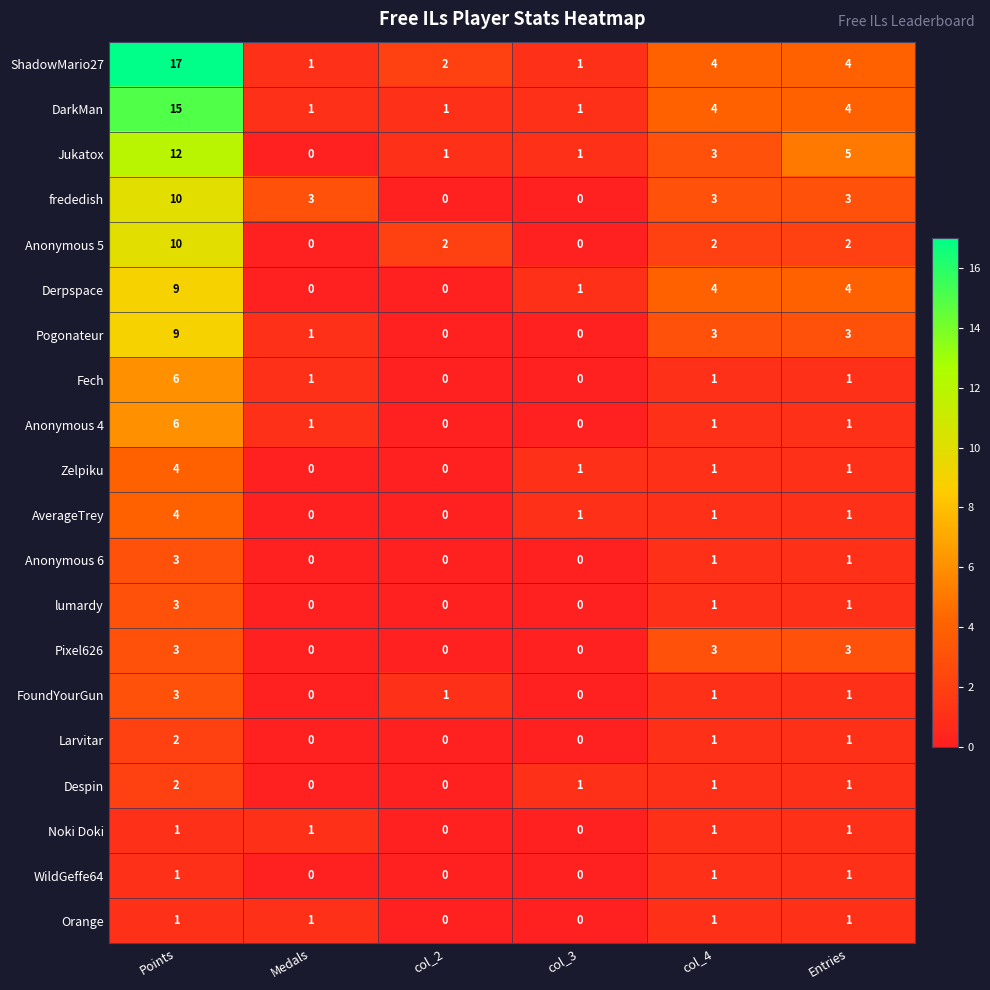

True or false: frededish has a value of 4 at Medals.

False